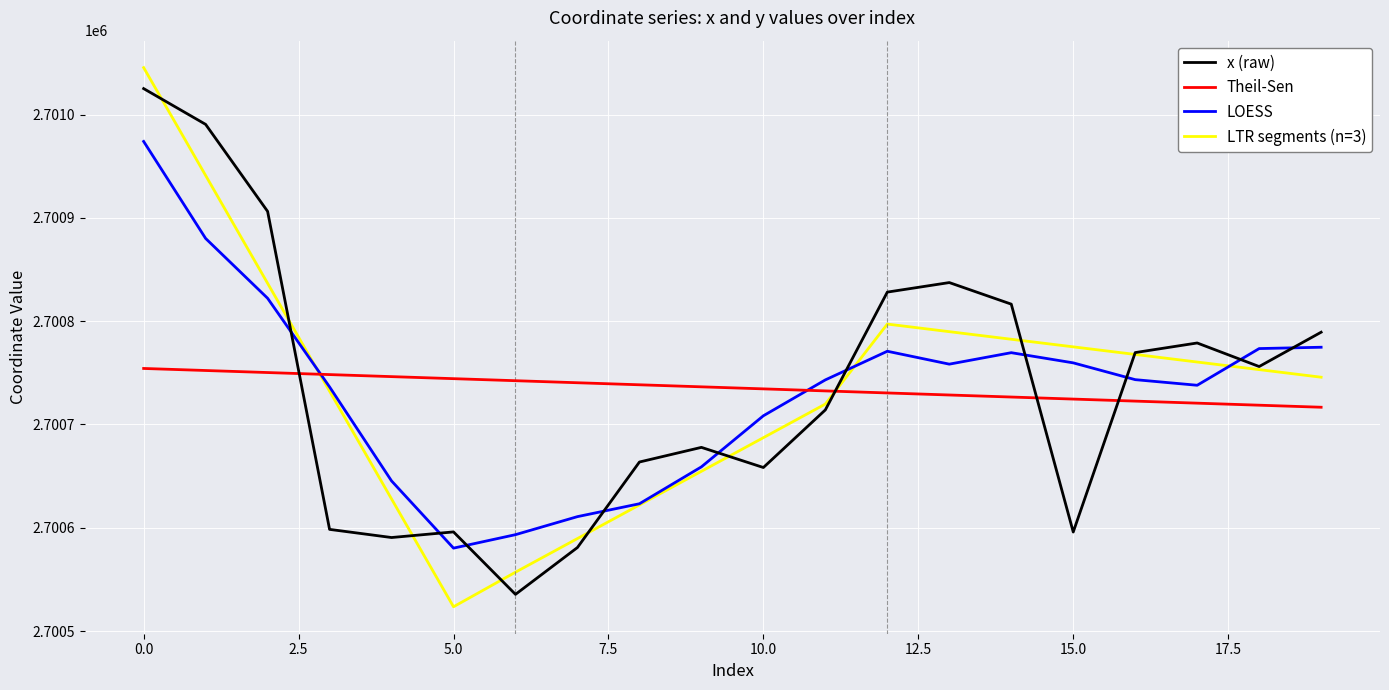

How many categories are shown in the chart?

20